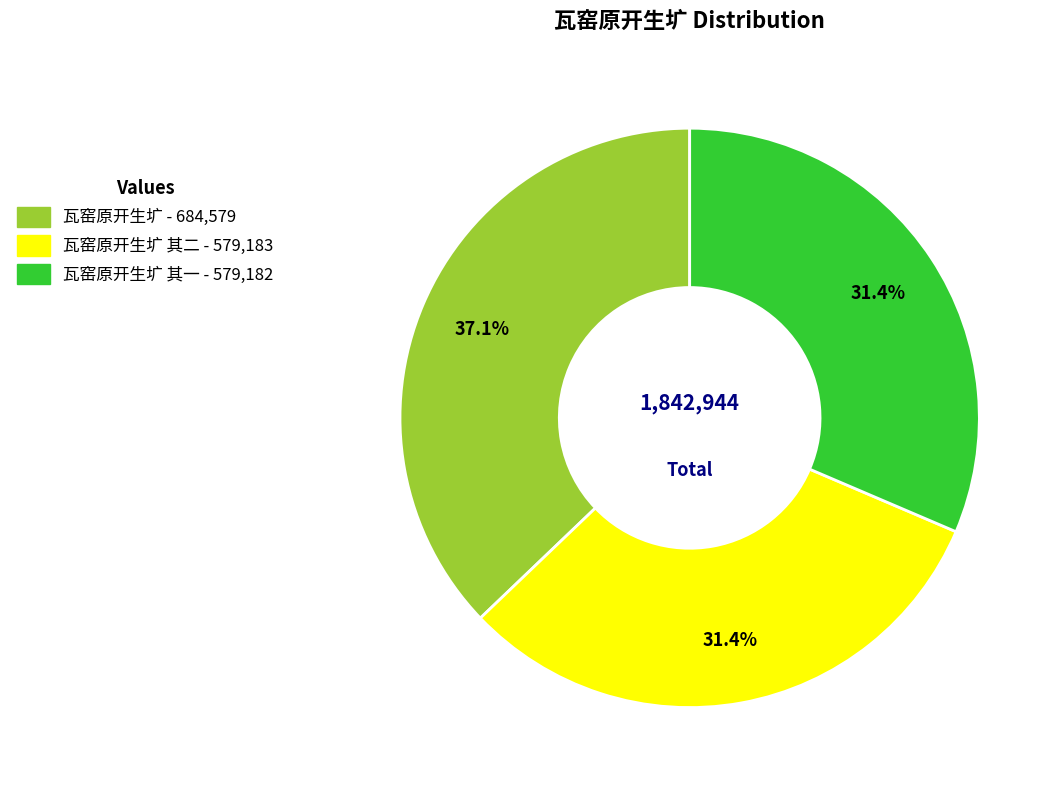

Does any single category account for the majority?

No